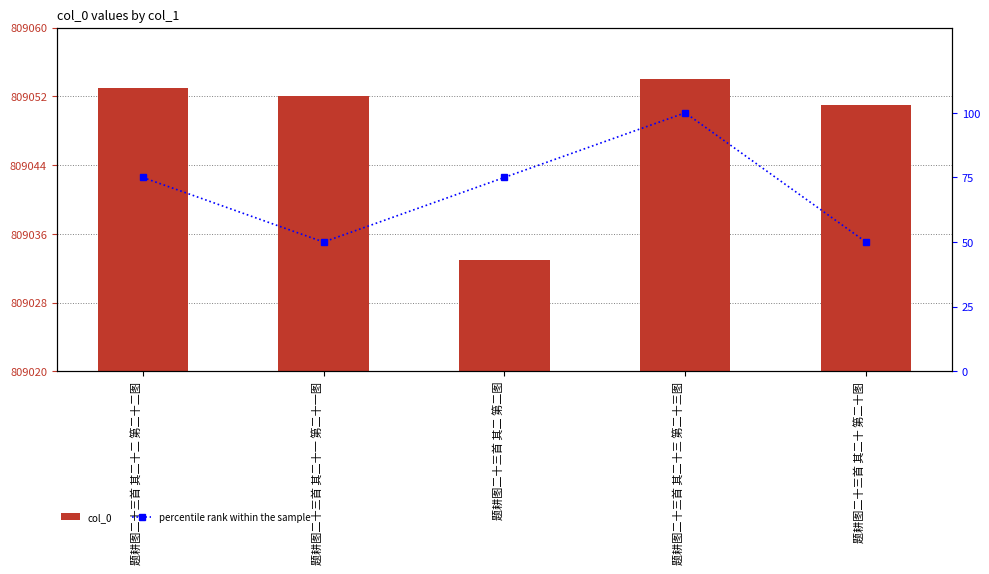

Which category has the highest value in the col_0 series?

题耕图二十三首 其二十三 第二十三图